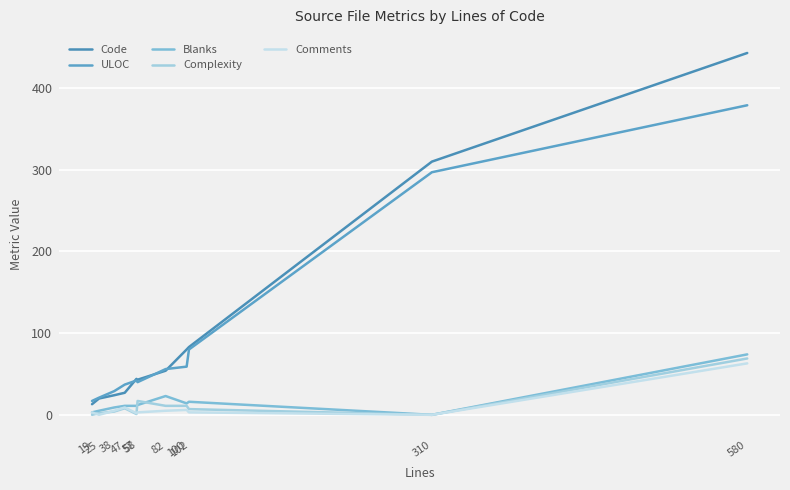

Does the chart have visible grid lines?

Yes